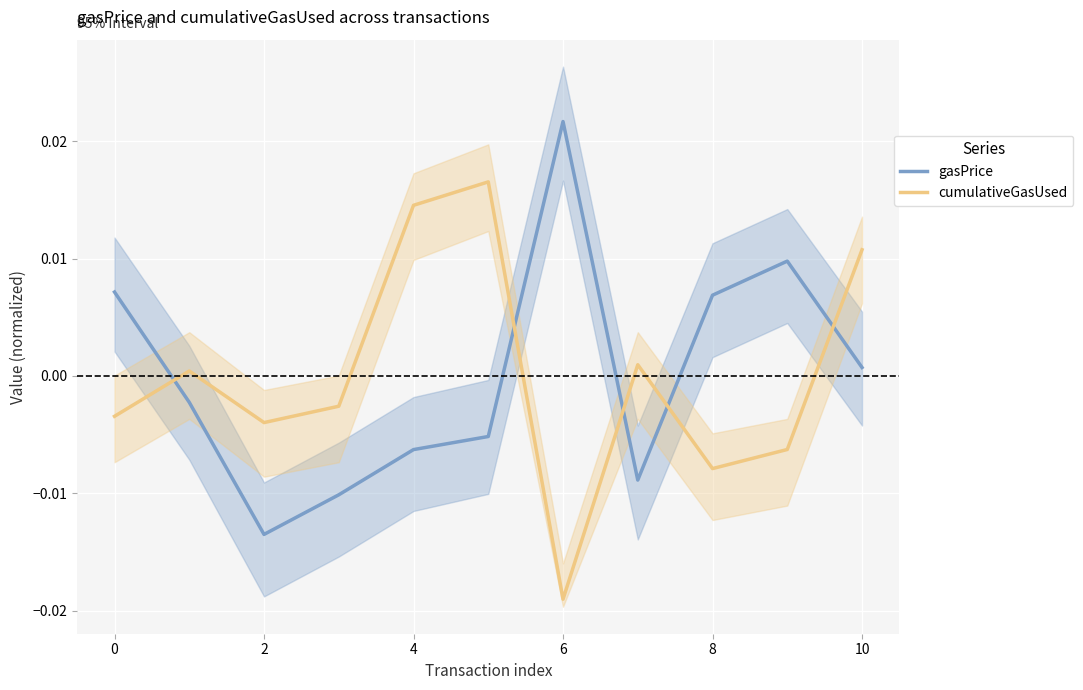

True or false: gasPrice and cumulativeGasUsed intersect in this chart.

True